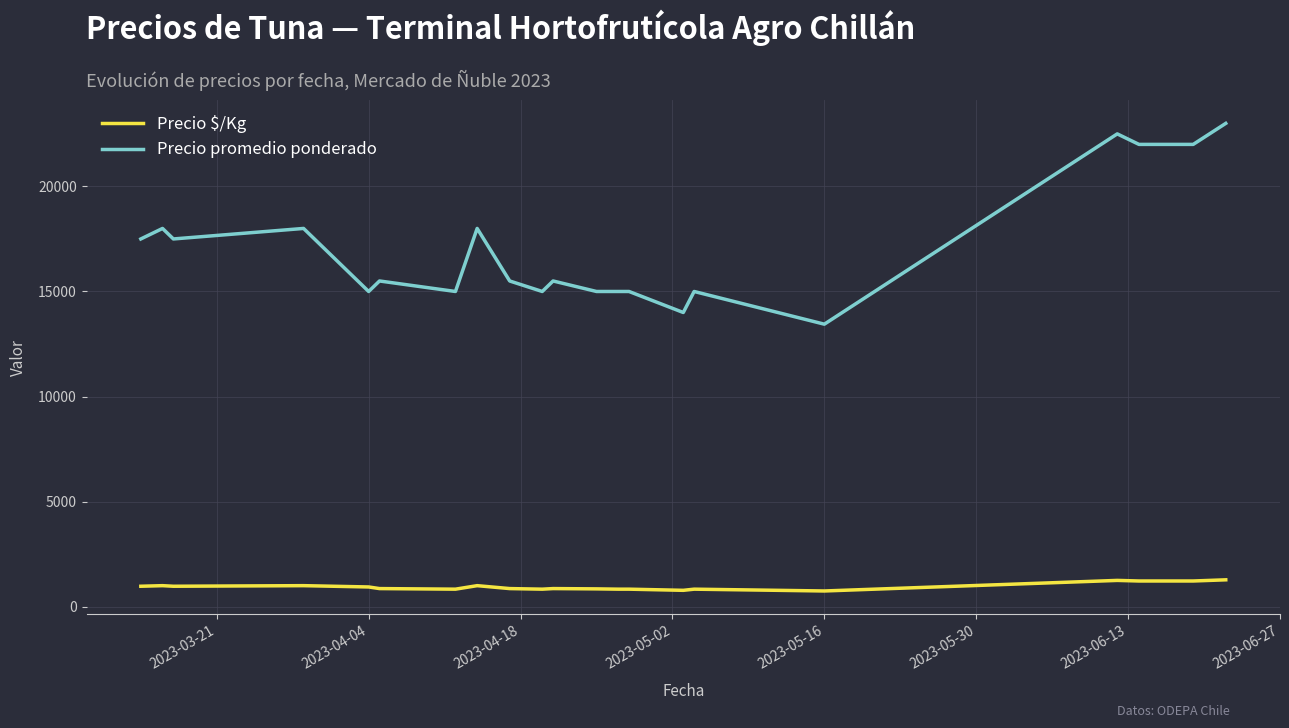

True or false: Precio $/Kg and Precio promedio ponderado cross at least once.

False